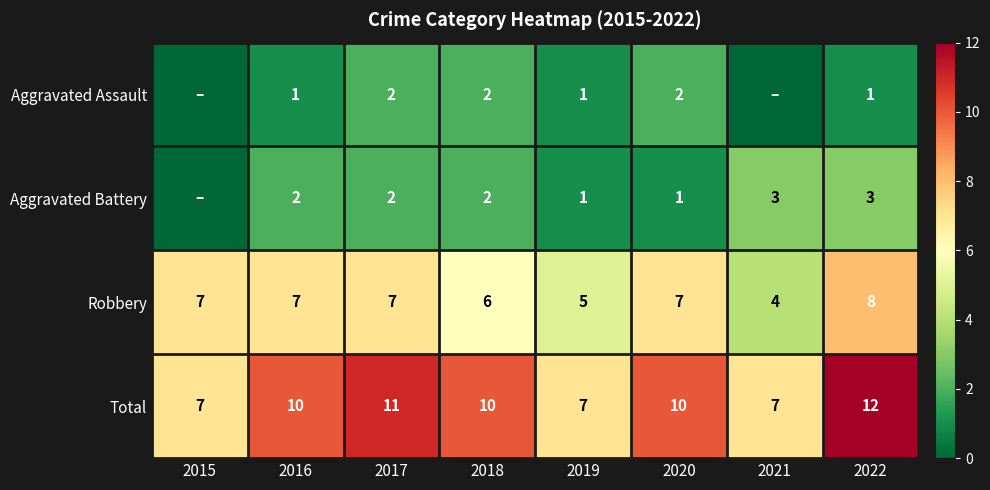

What is the difference between the Robbery values at 2020 and 2021?

3